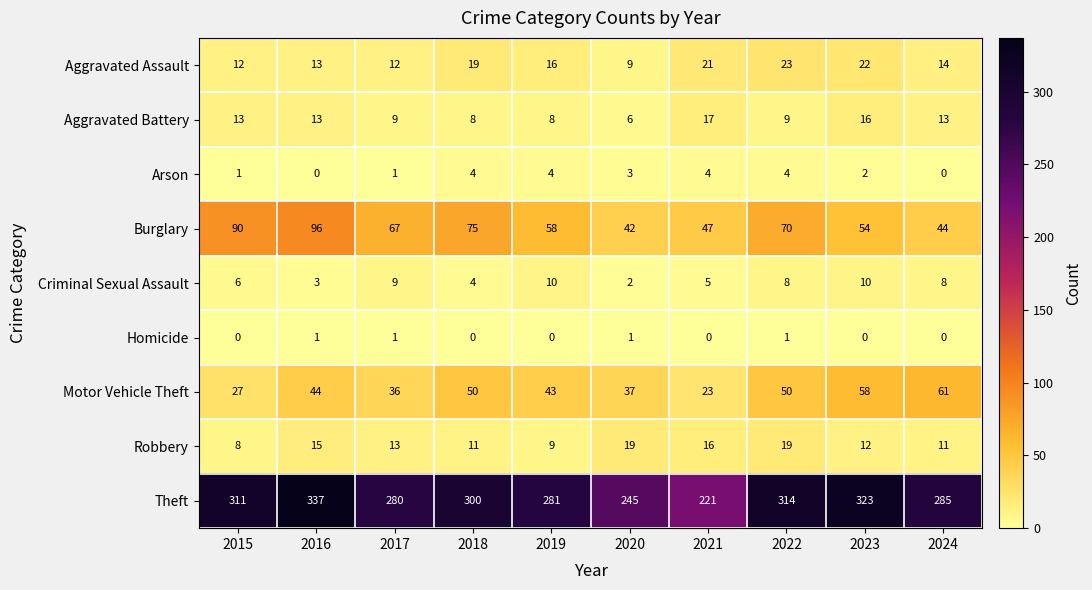

True or false: Theft has a value of 73 at 2017.

False